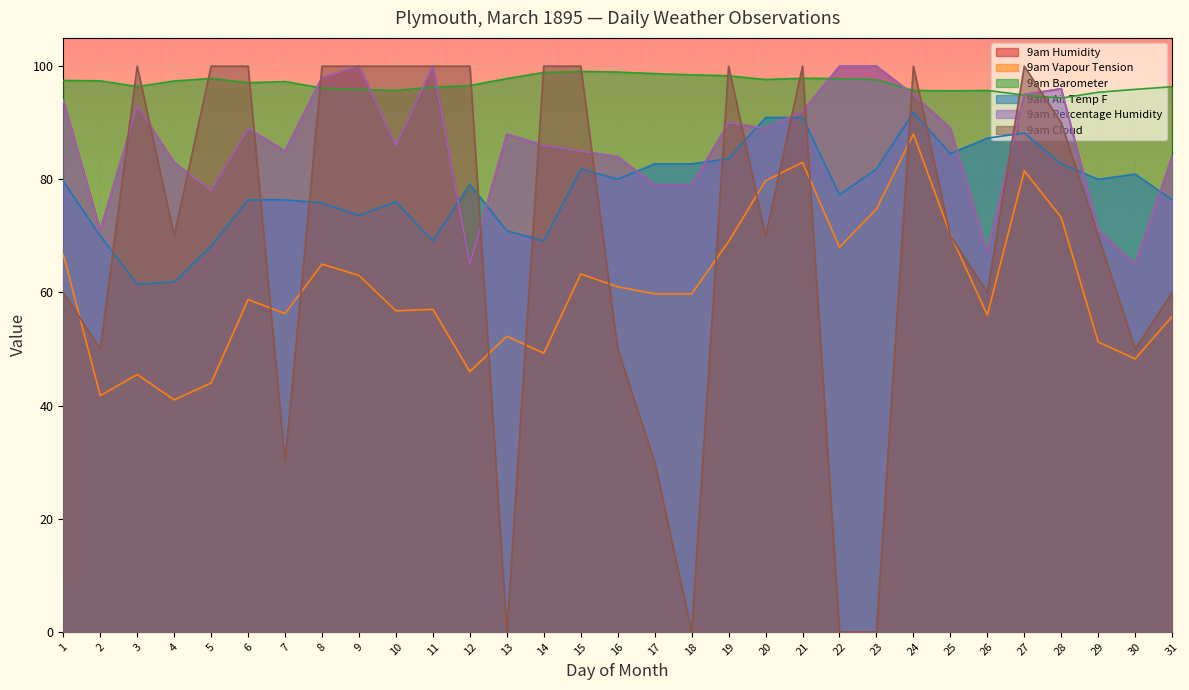

Is it true that 9am Humidity equals 93.0 at 3?

True